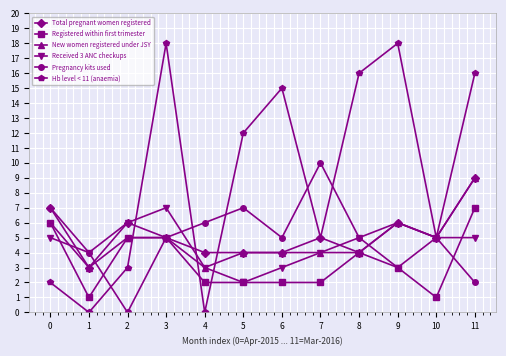

What is the difference between the Total pregnant women registered values at 7 and 4?

1